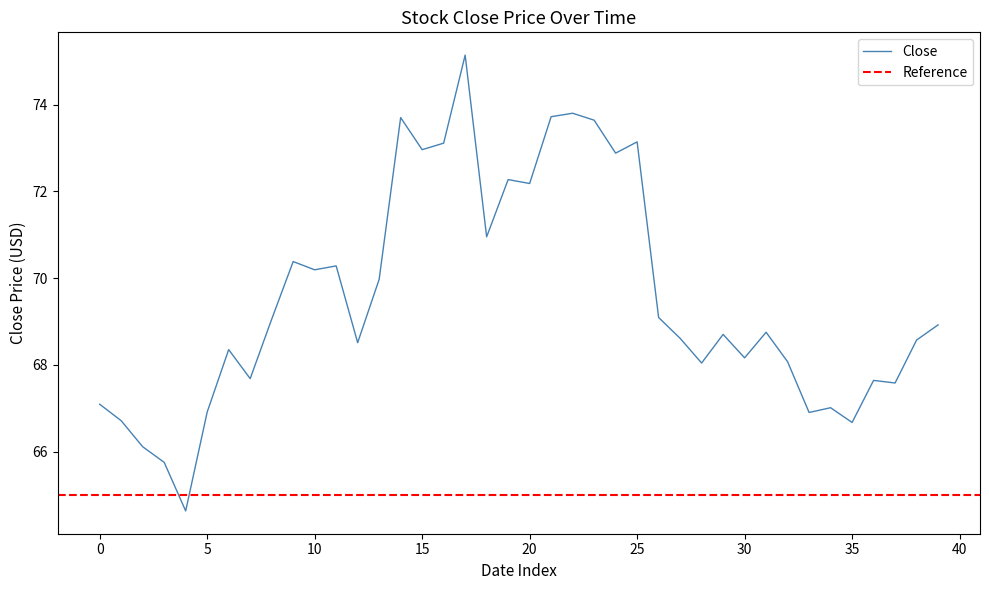

What is the maximum value for Close?

75.1